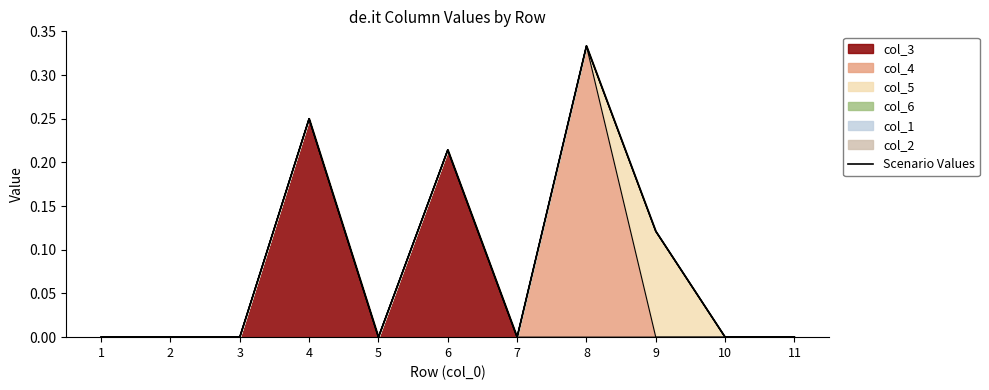

Which category has the highest value across all series?

8